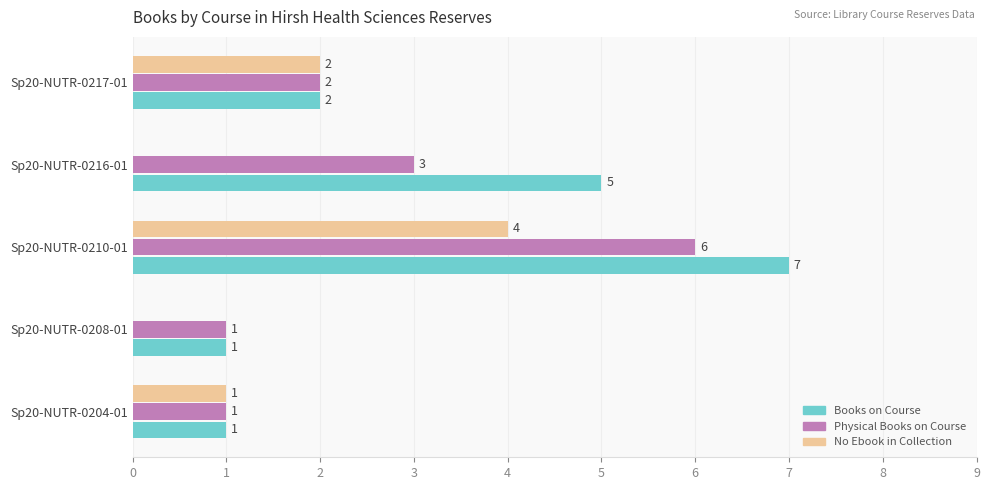

What is the sum of the No Ebook in Collection values at Sp20-NUTR-0216-01 and Sp20-NUTR-0210-01?

4